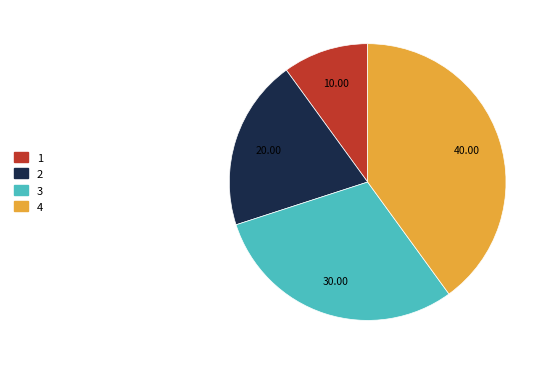

True or false: 3 accounts for 30% of the total.

True